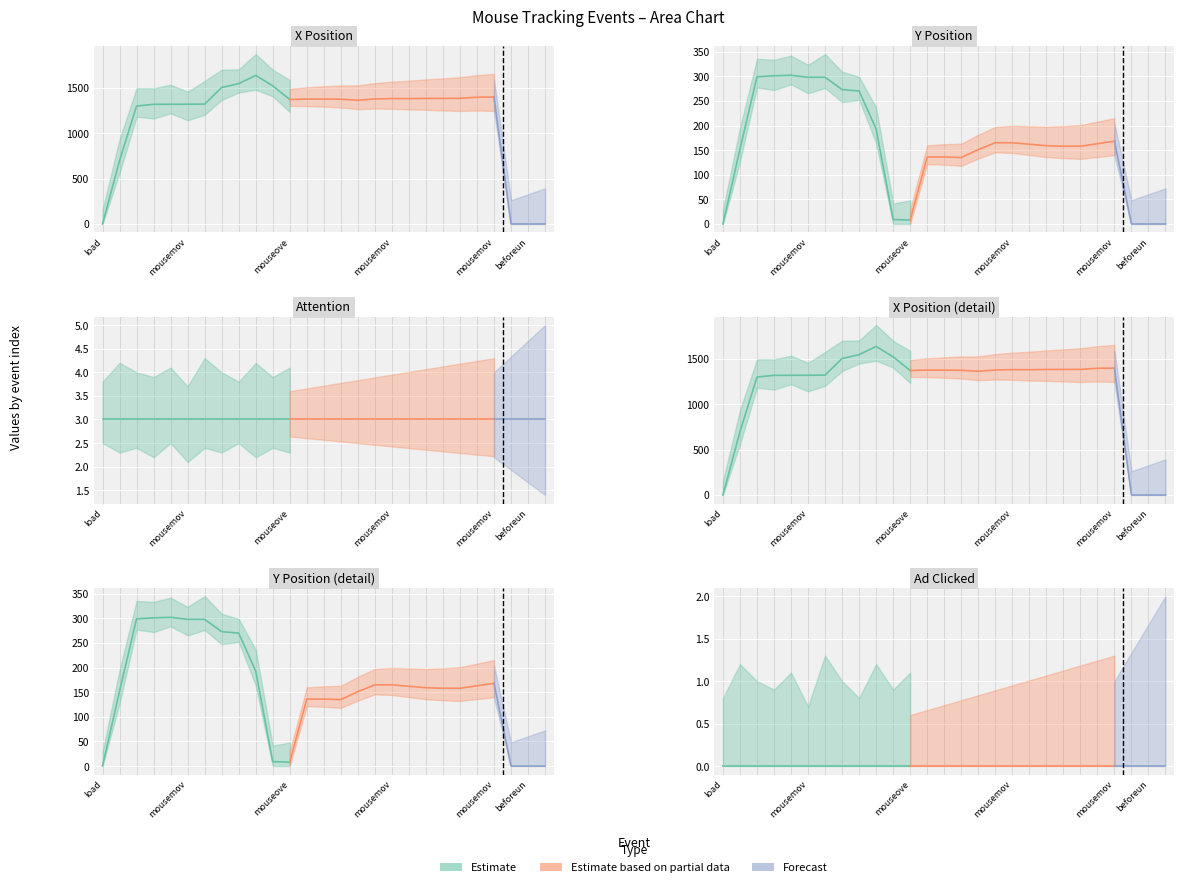

The value of ypos at 10 is 5. True or false?

False